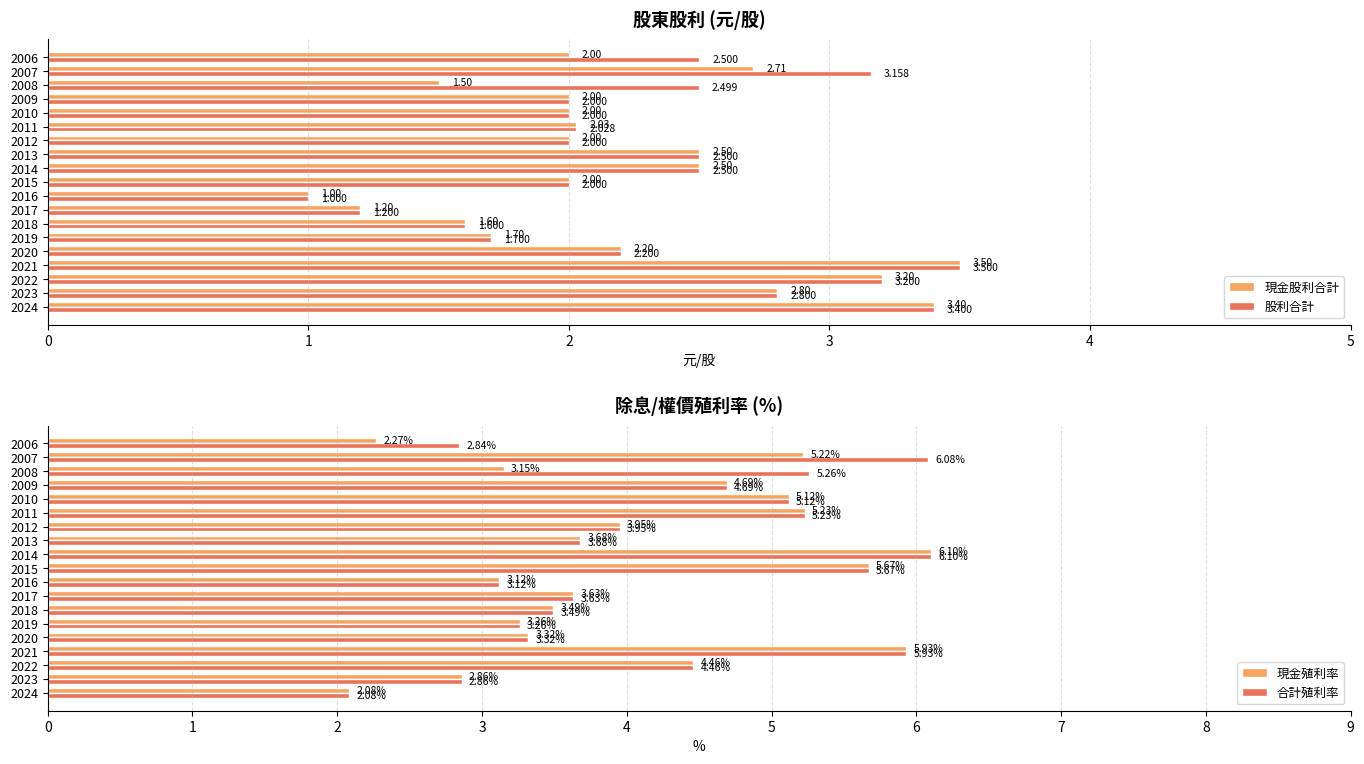

Reading left to right, what are all the values shown in this chart?

現金股利合計: 0=3.4	1=2.8	2=3.2	3=3.5	4=2.2	5=1.7	6=1.6	7=1.2	8=1.0	9=2.0	10=2.5	11=2.5	12=2.0	13=2.0	14=2.0	15=2.0	16=1.5	17=2.7	18=2.0
股利合計: 0=3.4	1=2.8	2=3.2	3=3.5	4=2.2	5=1.7	6=1.6	7=1.2	8=1.0	9=2.0	10=2.5	11=2.5	12=2.0	13=2.0	14=2.0	15=2.0	16=2.5	17=3.2	18=2.5
現金殖利率: 0=2.1	1=2.9	2=4.5	3=5.9	4=3.3	5=3.3	6=3.5	7=3.6	8=3.1	9=5.7	10=6.1	11=3.7	12=4.0	13=5.2	14=5.1	15=4.7	16=3.1	17=5.2	18=2.3
合計殖利率: 0=2.1	1=2.9	2=4.5	3=5.9	4=3.3	5=3.3	6=3.5	7=3.6	8=3.1	9=5.7	10=6.1	11=3.7	12=4.0	13=5.2	14=5.1	15=4.7	16=5.3	17=6.1	18=2.8